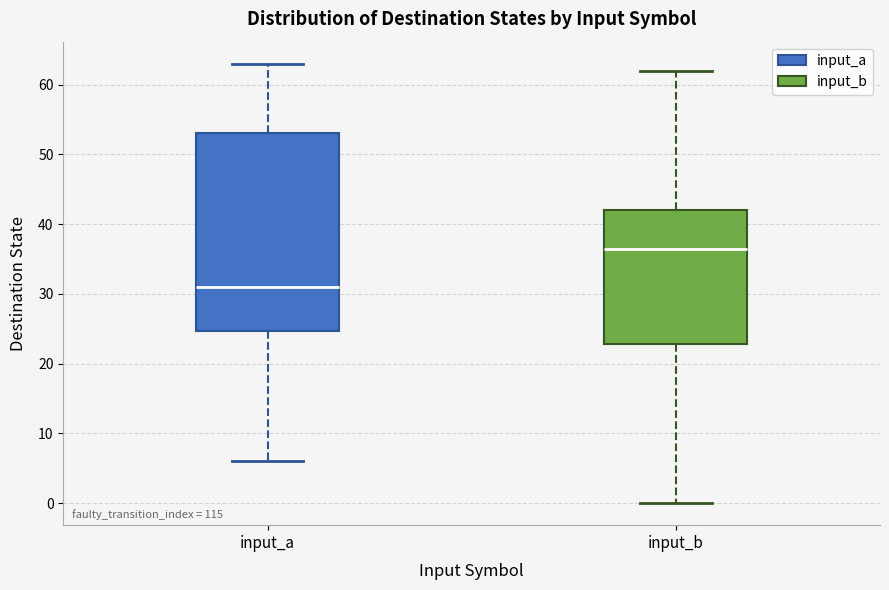

Reading left to right, transcribe this box plot: for each box, give where its median line is, the range the box spans, and where its two whiskers end, as read against the y-axis. The values are not printed on the chart, so give them approximately, as read against the axis.

input_a: median 31, box 25 to 53, whiskers 6 to 63
input_b: median 37, box 23 to 42, whiskers 0 to 62